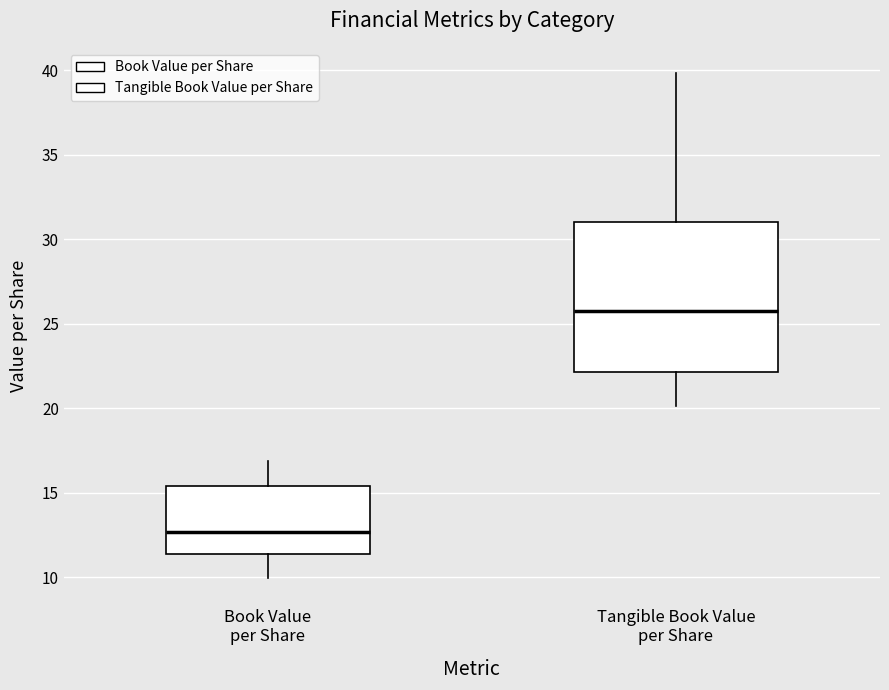

Which box is the tallest, from its lower edge to its upper edge?

Tangible Book Value per Share